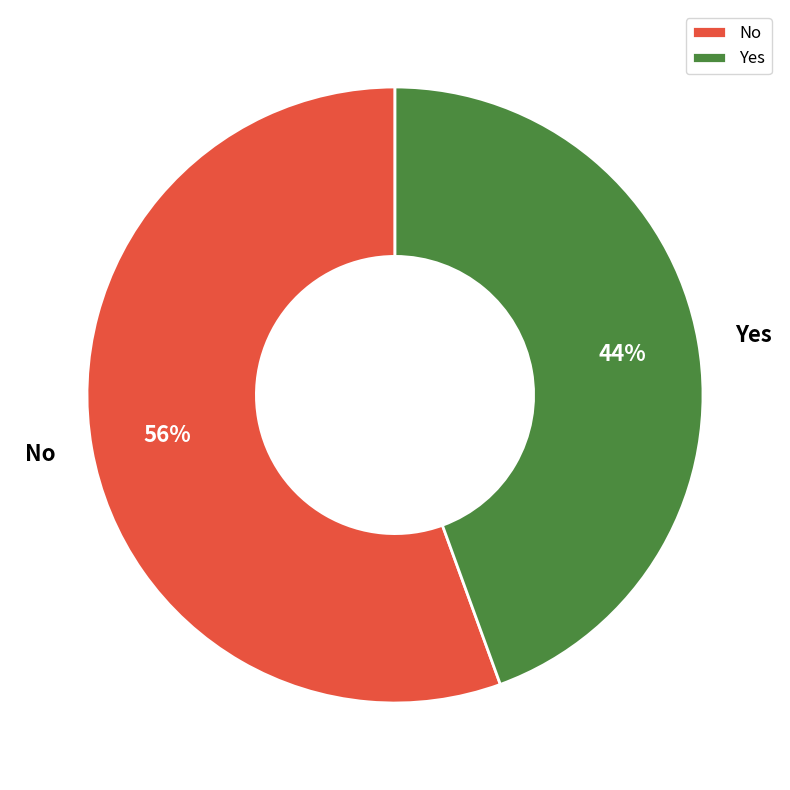

What is the ratio of the value at Yes to the value at No?

0.8